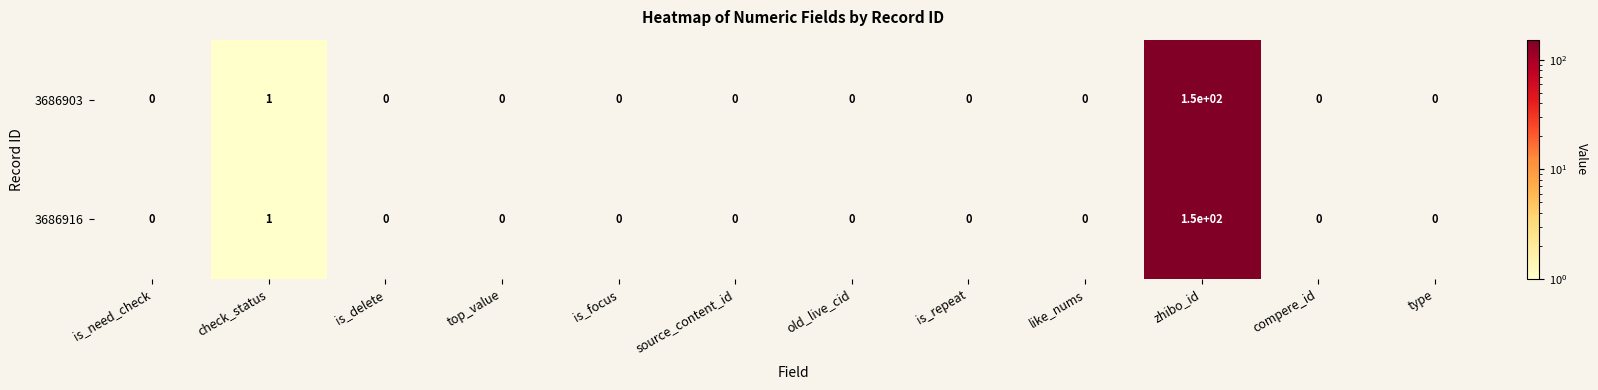

Is it true that 3686916 equals 1 at check_status?

True